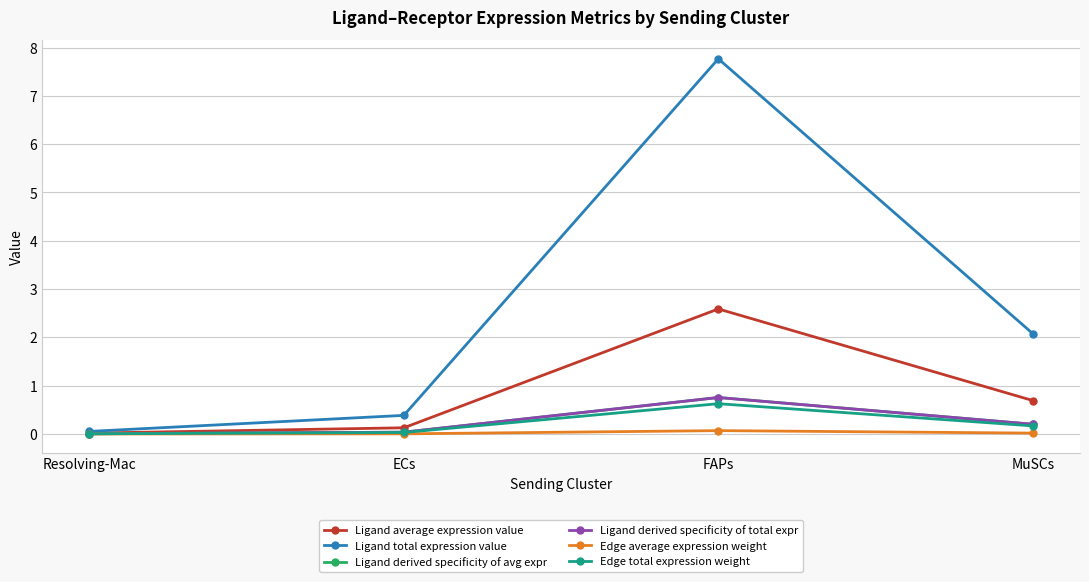

Reading left to right, list all the values displayed in this chart.

Ligand average expression value: 0.0	0.1	2.6	0.7
Ligand total expression value: 0.1	0.4	7.8	2.1
Ligand derived specificity of avg expr: 0.0	0.0	0.8	0.2
Ligand derived specificity of total expr: 0.0	0.0	0.8	0.2
Edge average expression weight: 0.0	0.0	0.1	0.0
Edge total expression weight: 0.0	0.0	0.6	0.2